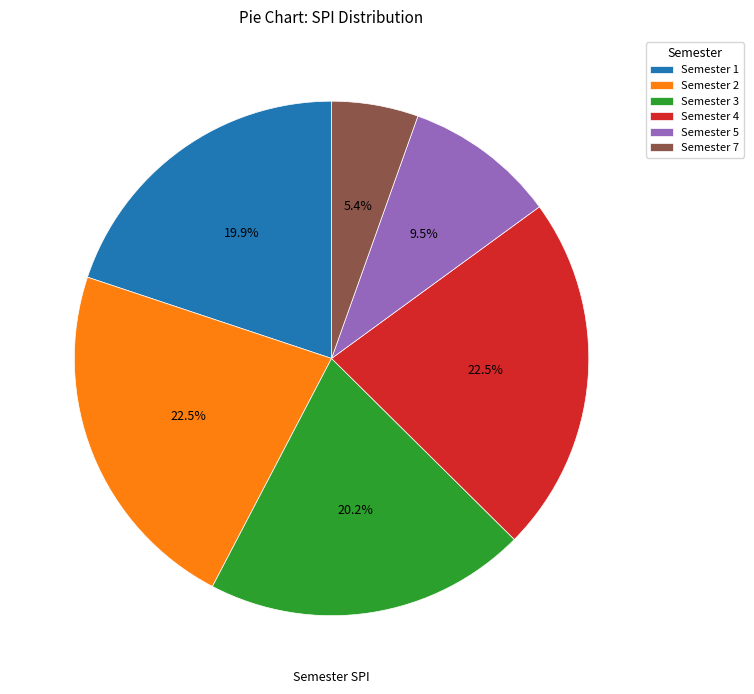

True or false: Semester 1 accounts for 10% of the total.

False